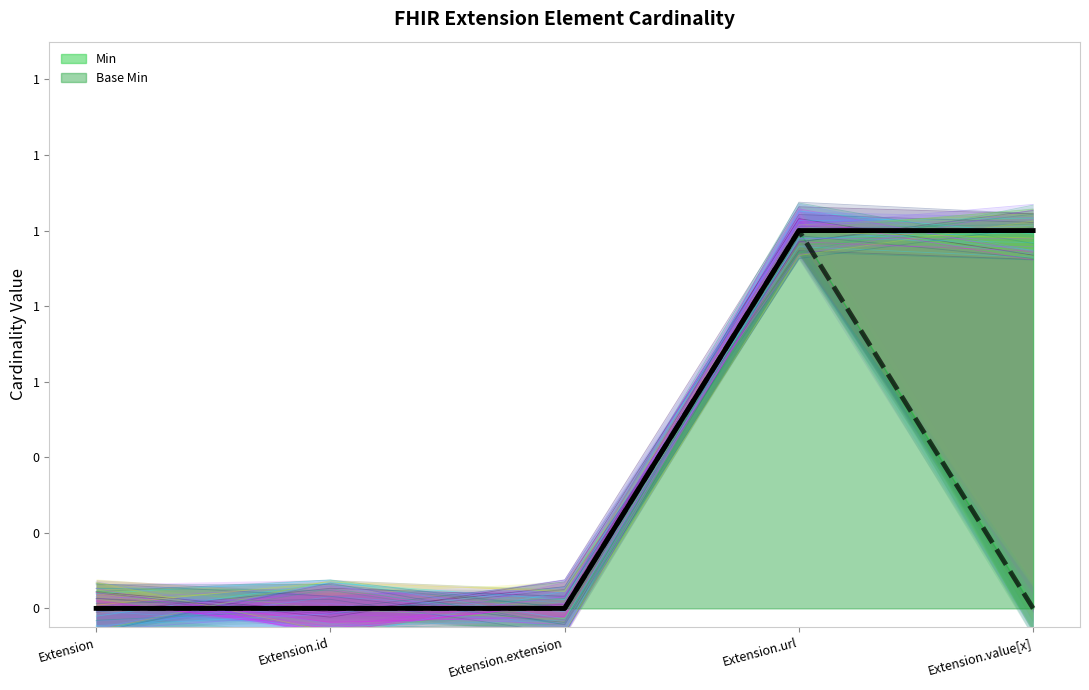

True or false: Base Min (outline) and Min (outline) cross at least once.

False